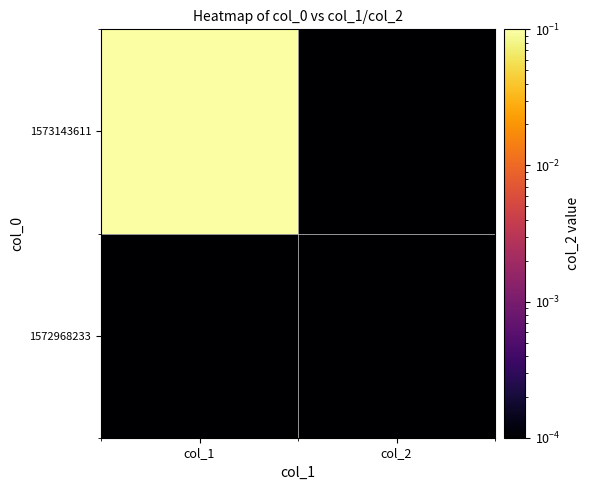

Which series has the largest total across all categories?

1573143611